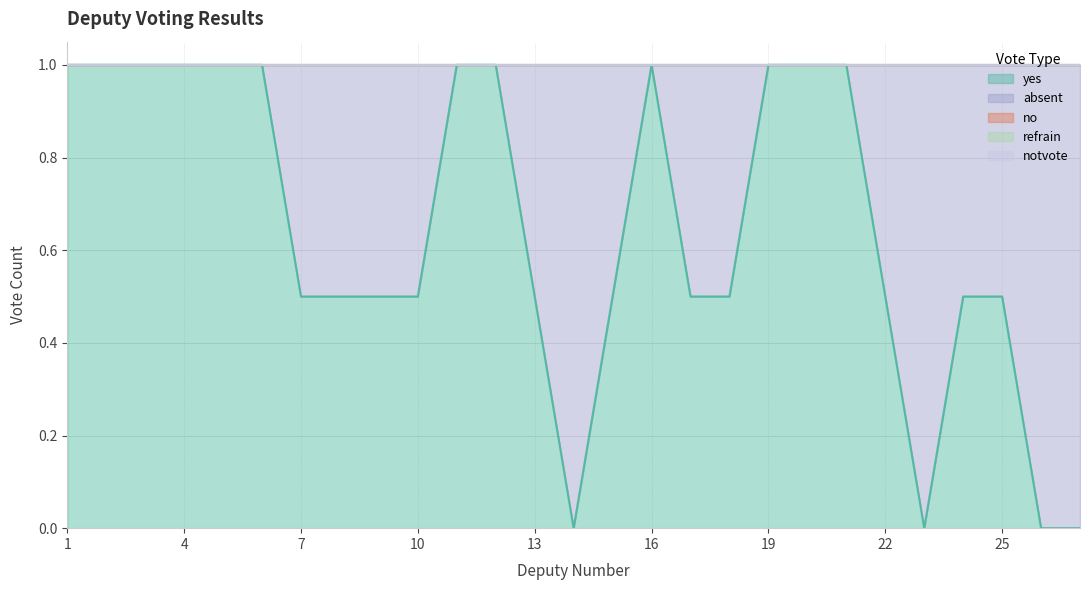

What is the sum of the yes values at 23 and 1?

1